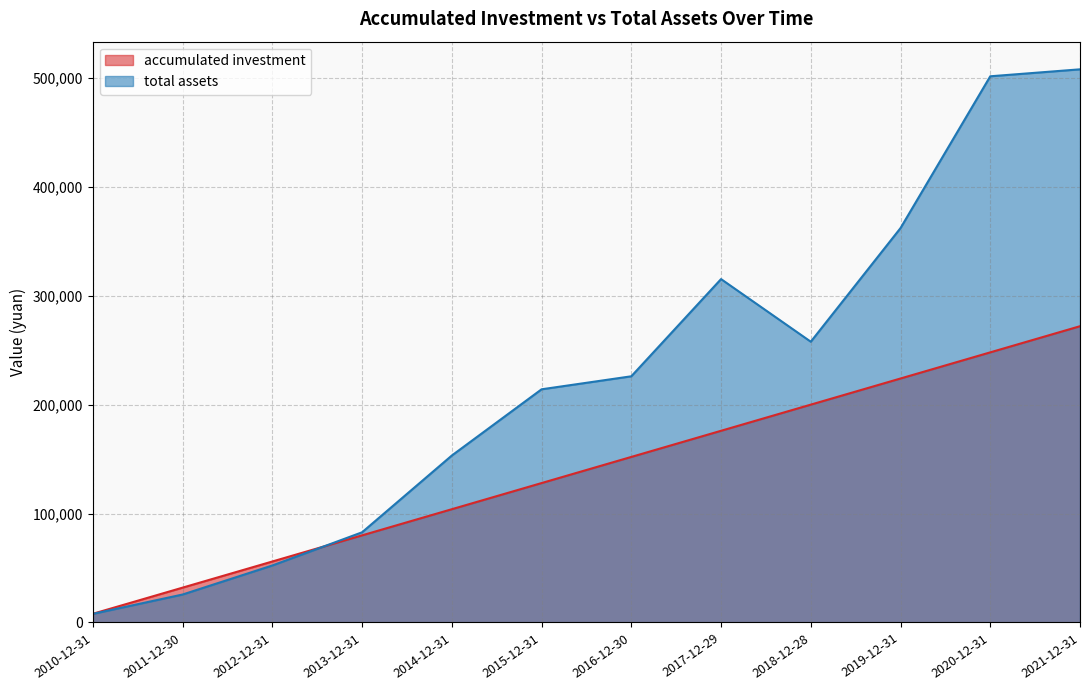

What is the sum of the accumulated investment values at 2017-12-29 and 2013-12-31?

256000.0